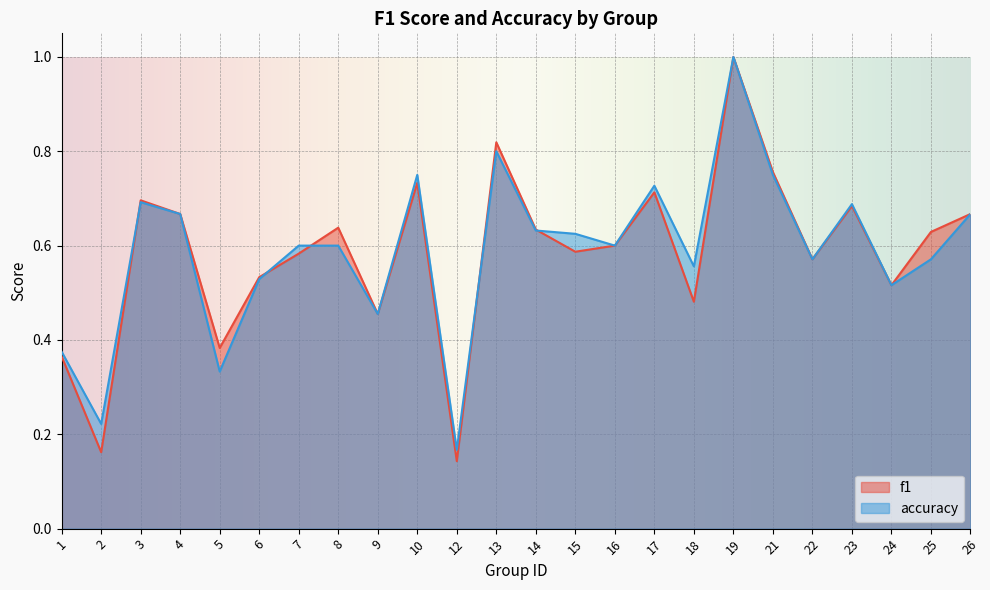

Reading left to right, what are all the values shown in this chart?

f1: 0.4	0.2	0.7	0.7	0.4	0.5	0.6	0.6	0.5	0.7	0.1	0.8	0.6	0.6	0.6	0.7	0.5	1.0	0.8	0.6	0.7	0.5	0.6	0.7
accuracy: 0.4	0.2	0.7	0.7	0.3	0.5	0.6	0.6	0.5	0.8	0.2	0.8	0.6	0.6	0.6	0.7	0.6	1.0	0.8	0.6	0.7	0.5	0.6	0.7